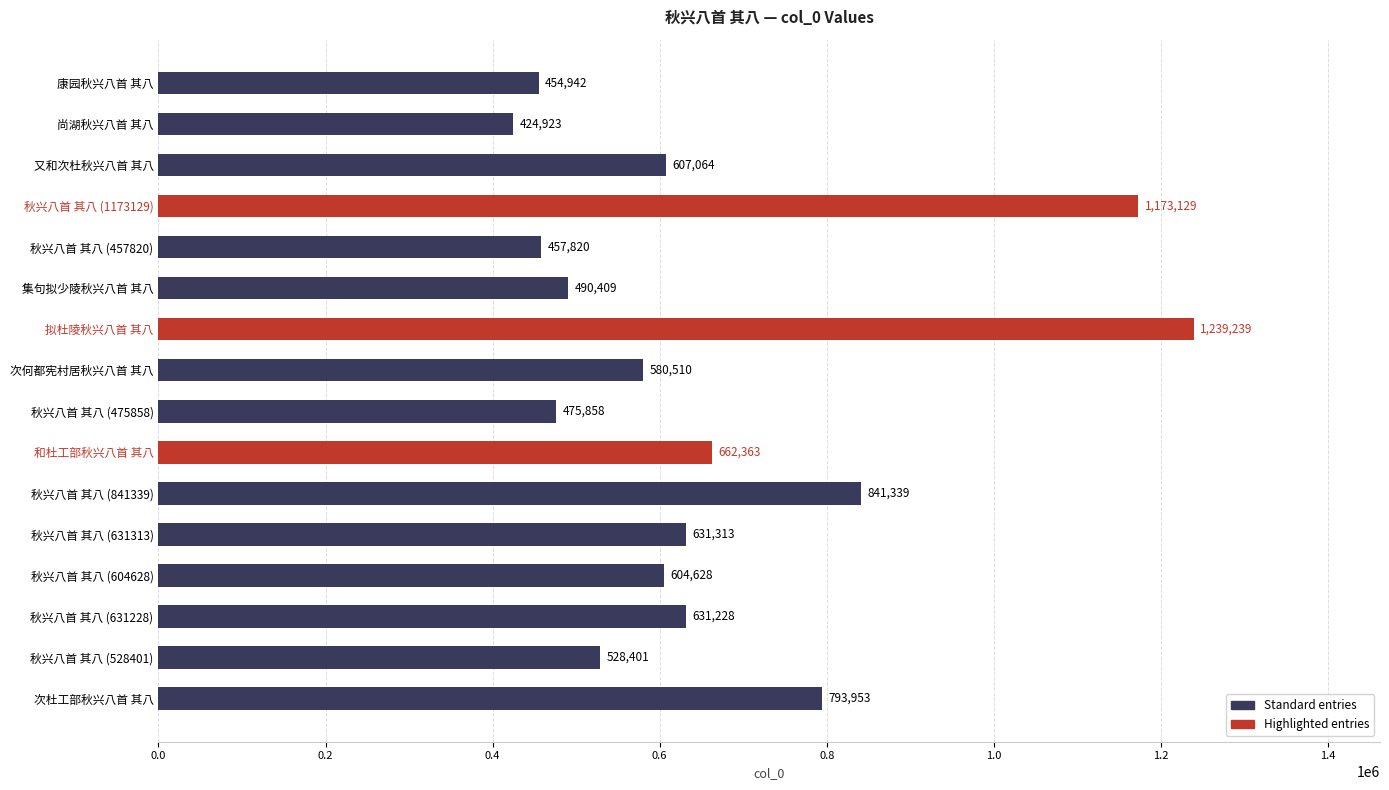

Reading bottom to top, what are all the values shown in this chart?

793953	528401	631228	604628	631313	841339	662363	475858	580510	1239239	490409	457820	1173129	607064	424923	454942